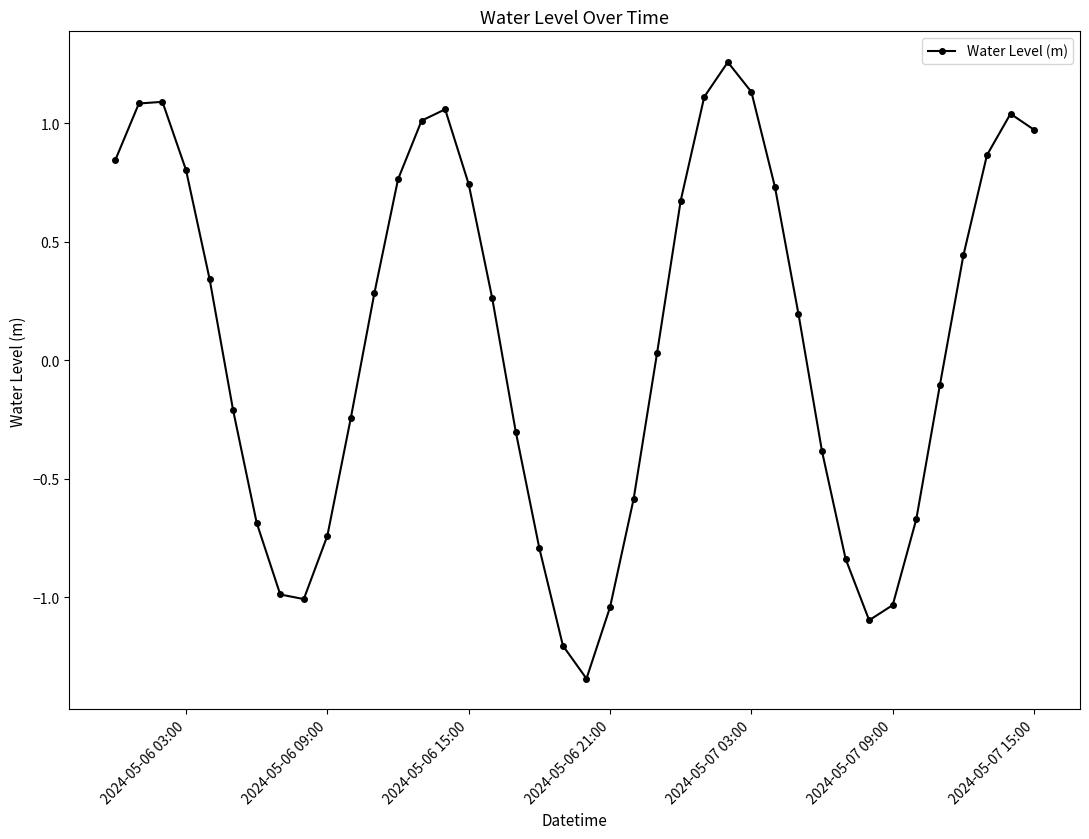

How many lines are shown in the chart?

1